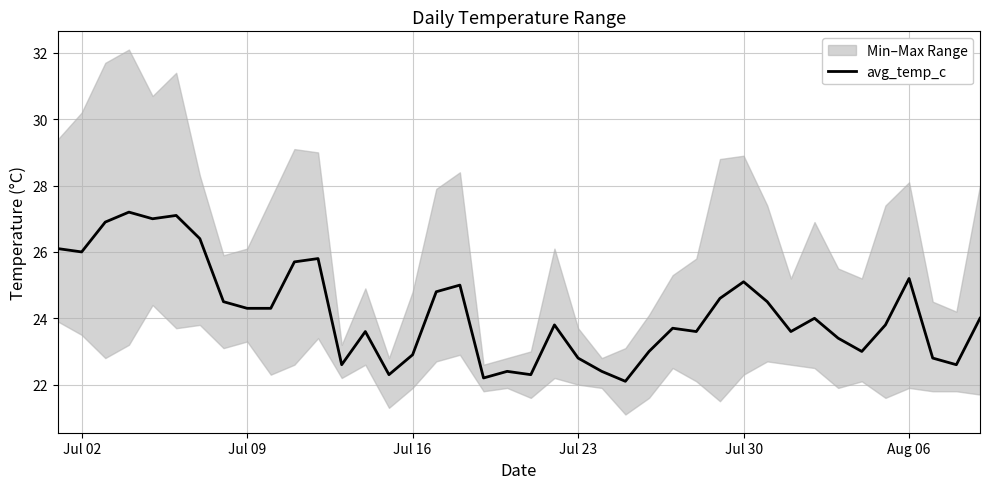

What is the lowest value of the avg_temp_c series?

22.1